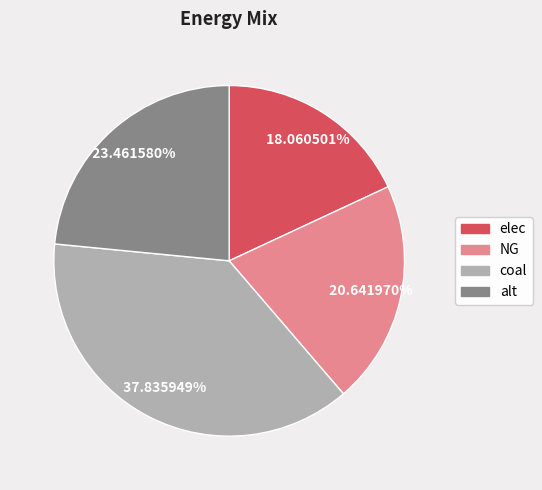

To the nearest percent, what is the combined percentage of elec and NG?

39%